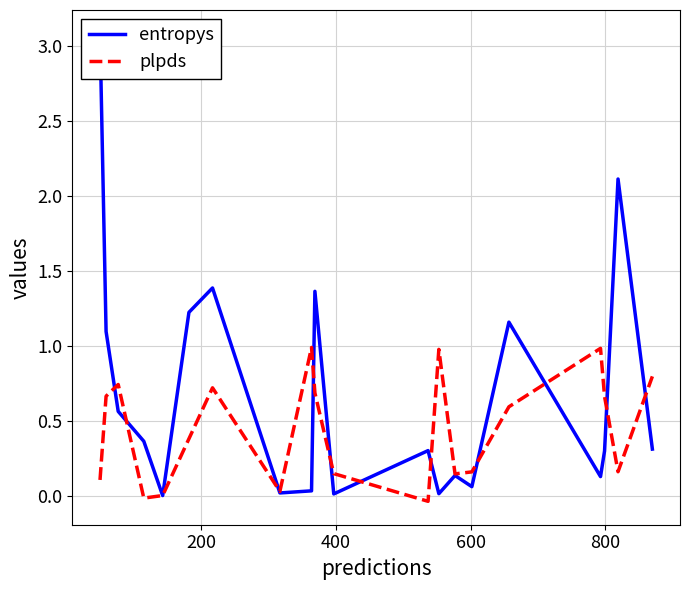

True or false: entropys and plpds cross at least once.

True